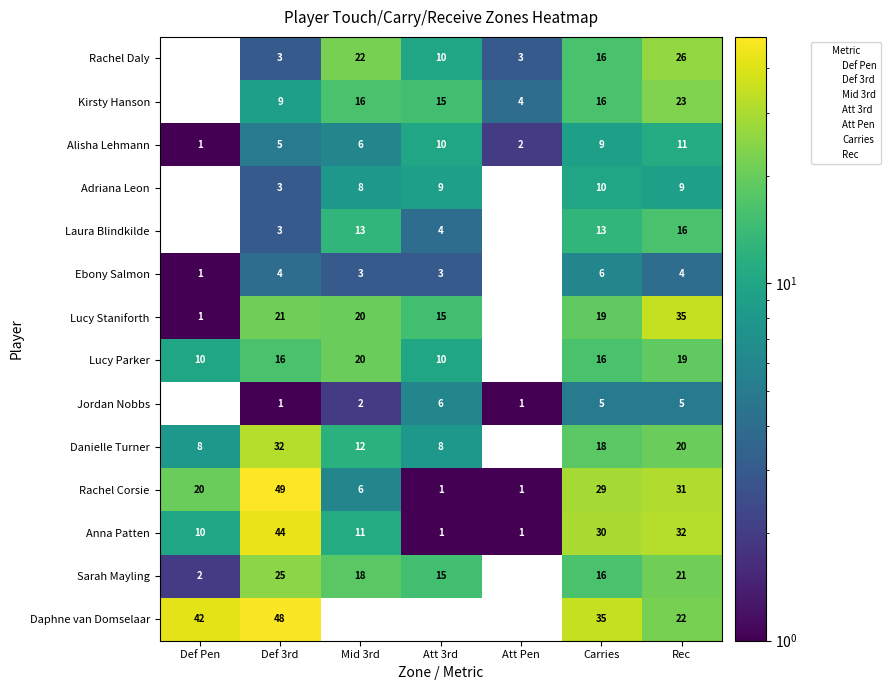

Rank the series at Rec from lowest to highest value.

Ebony Salmon, Jordan Nobbs, Adriana Leon, Alisha Lehmann, Laura Blindkilde, Lucy Parker, Danielle Turner, Sarah Mayling, Daphne van Domselaar, Kirsty Hanson, Rachel Daly, Rachel Corsie, Anna Patten, Lucy Staniforth